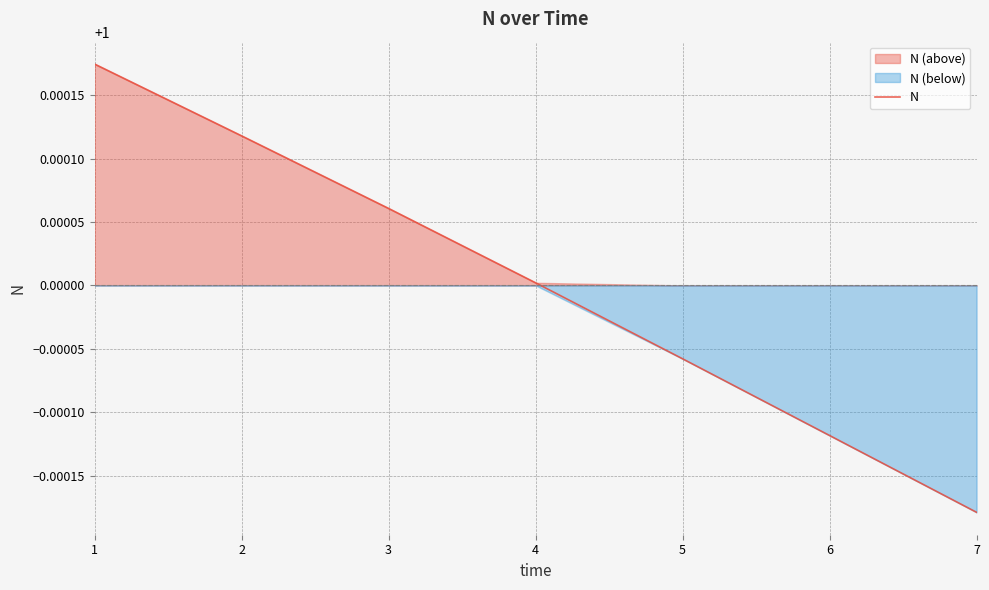

Which has a higher value, 6 or 1?

1